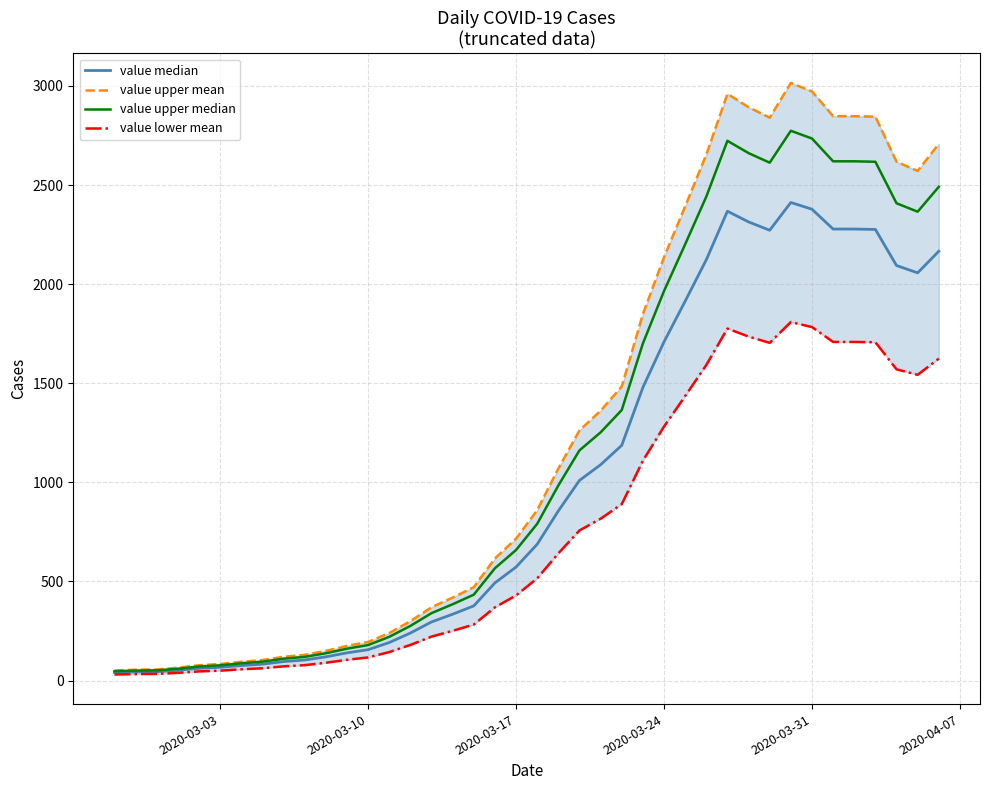

Is the value of value median at 20 greater than the value of value upper median at 12?

Yes